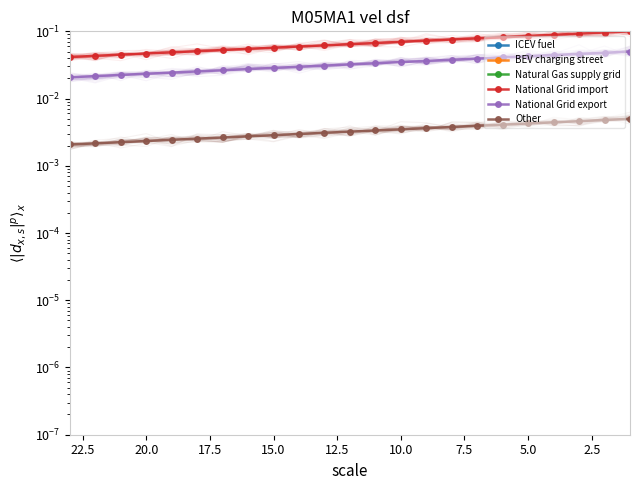

What are all the series names shown in the legend?

ICEV fuel, BEV charging street, Natural Gas supply grid, National Grid import, National Grid export, Other